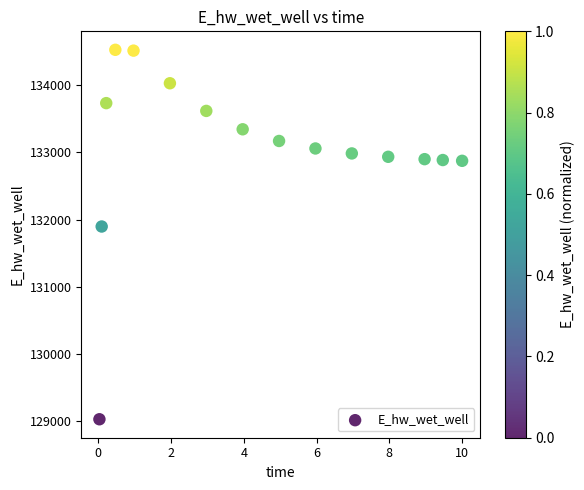

What Y value in the scatter plot is closest to 131777?

131896.8